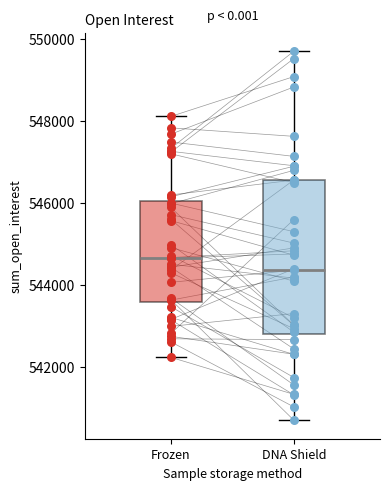

Where is the upper edge of the box for Frozen on the y-axis? The values are not printed on the chart, so give them approximately, as read against the axis.

546000